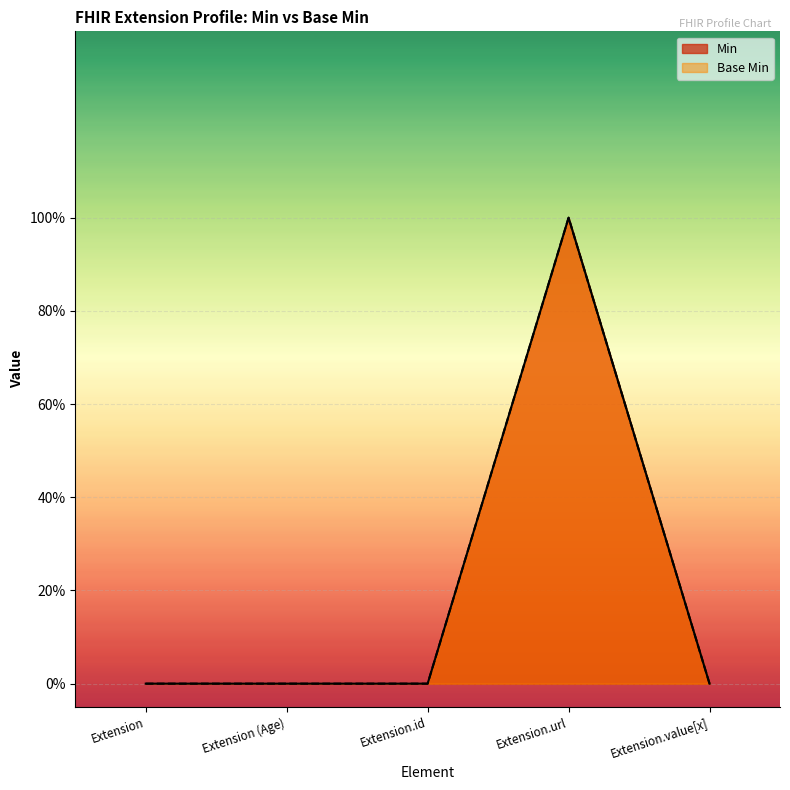

True or false: Min has more than 1 points higher than both neighbors.

False